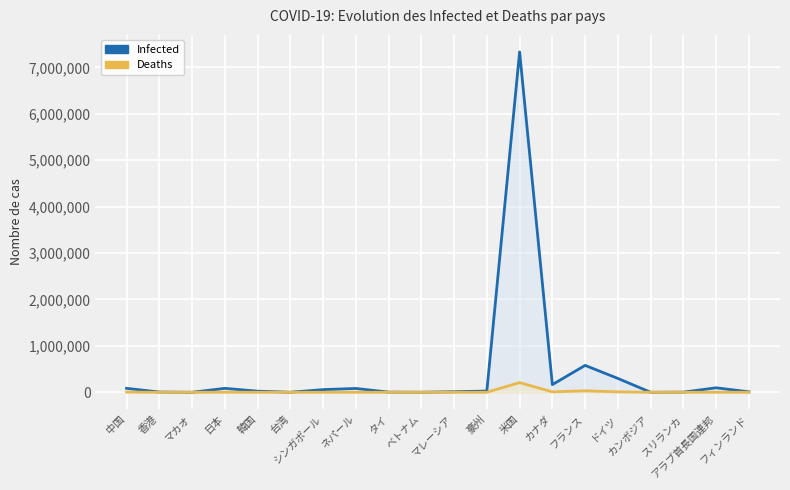

Rank the series by their average value, from lowest to highest.

Deaths, Infected